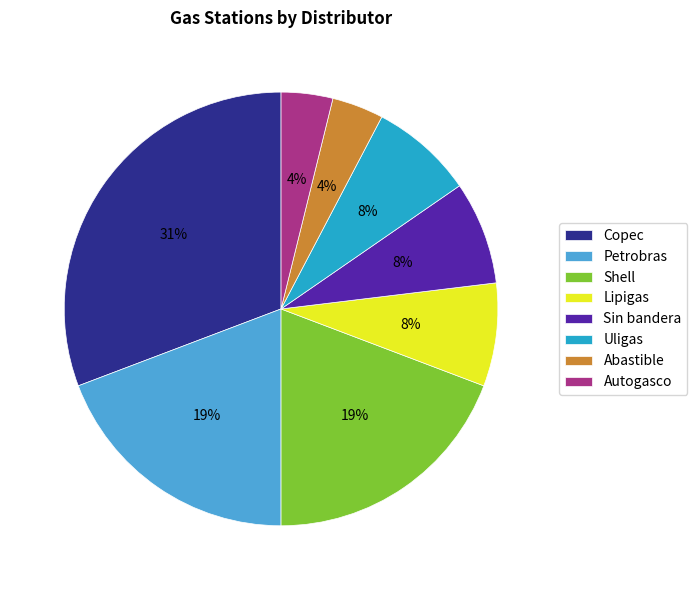

To the nearest percent, what percentage of the pie is Shell?

19%